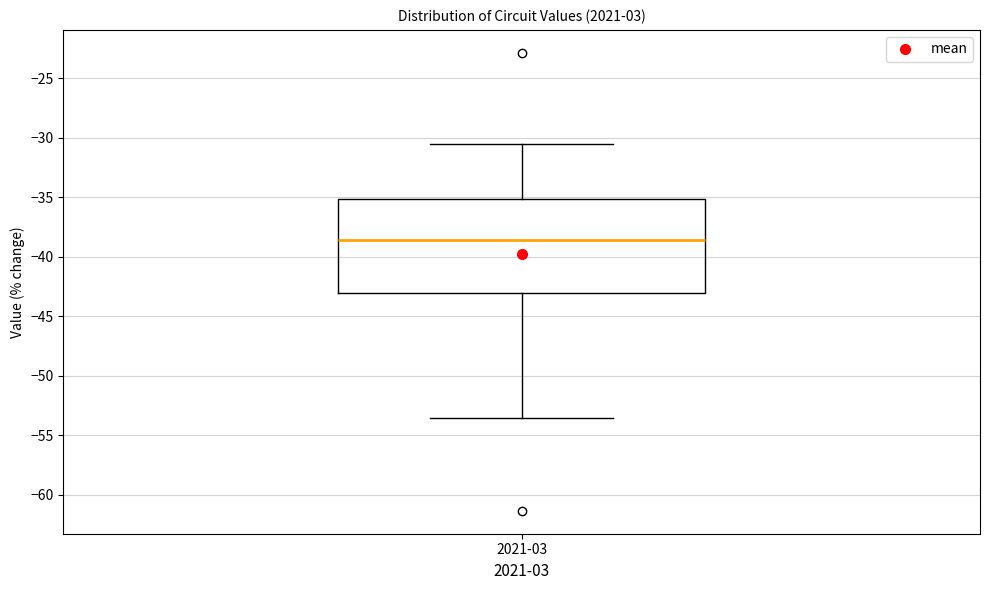

Transcribe this box plot: give where the median line is, the range the box spans, and where the two whiskers end, as read against the y-axis. The values are not printed on the chart, so give them approximately, as read against the axis.

median -38.5, box -43.0 to -35.0, whiskers -53.5 to -30.5